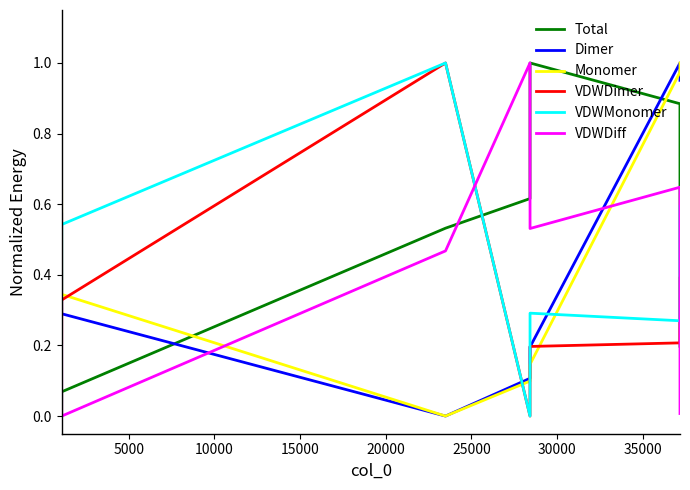

True or false: VDWDiff and VDWMonomer cross at least once.

True